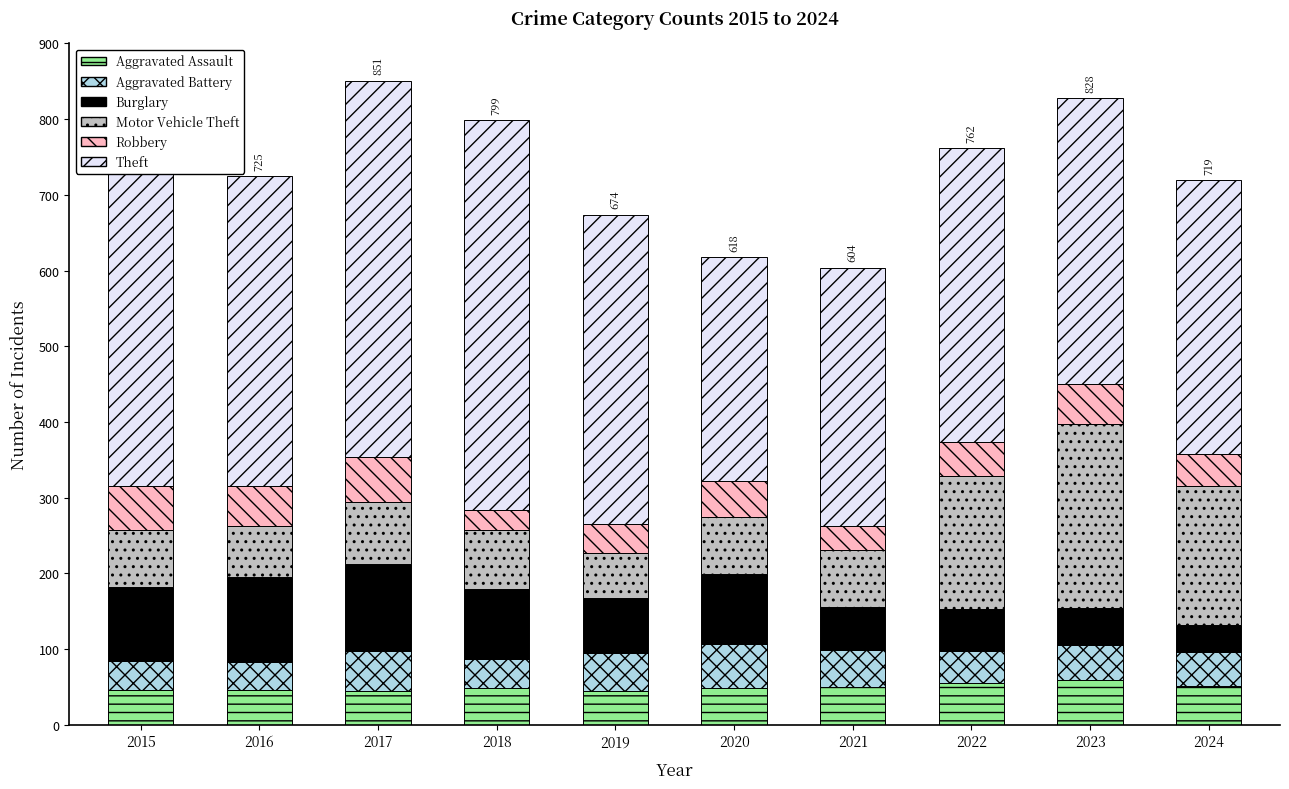

What is the spread (max minus min) of values at 2023?

331